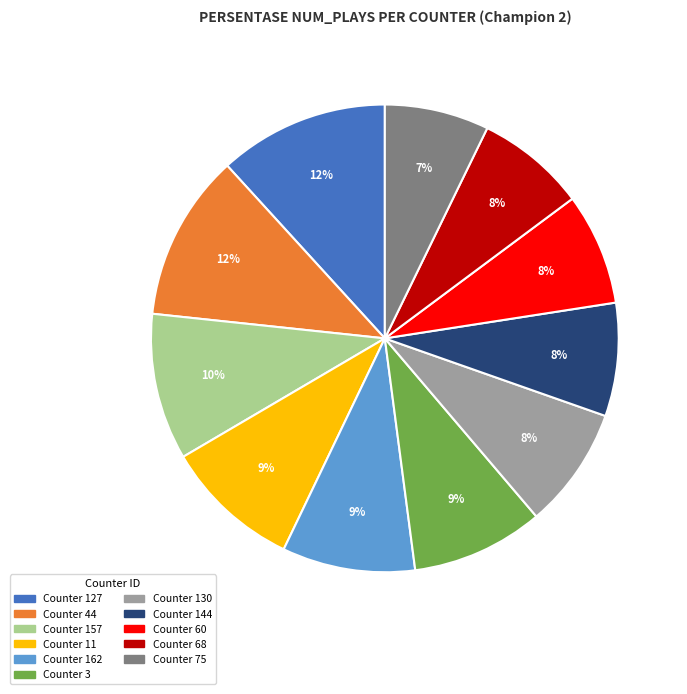

How many slices are in this pie chart?

11